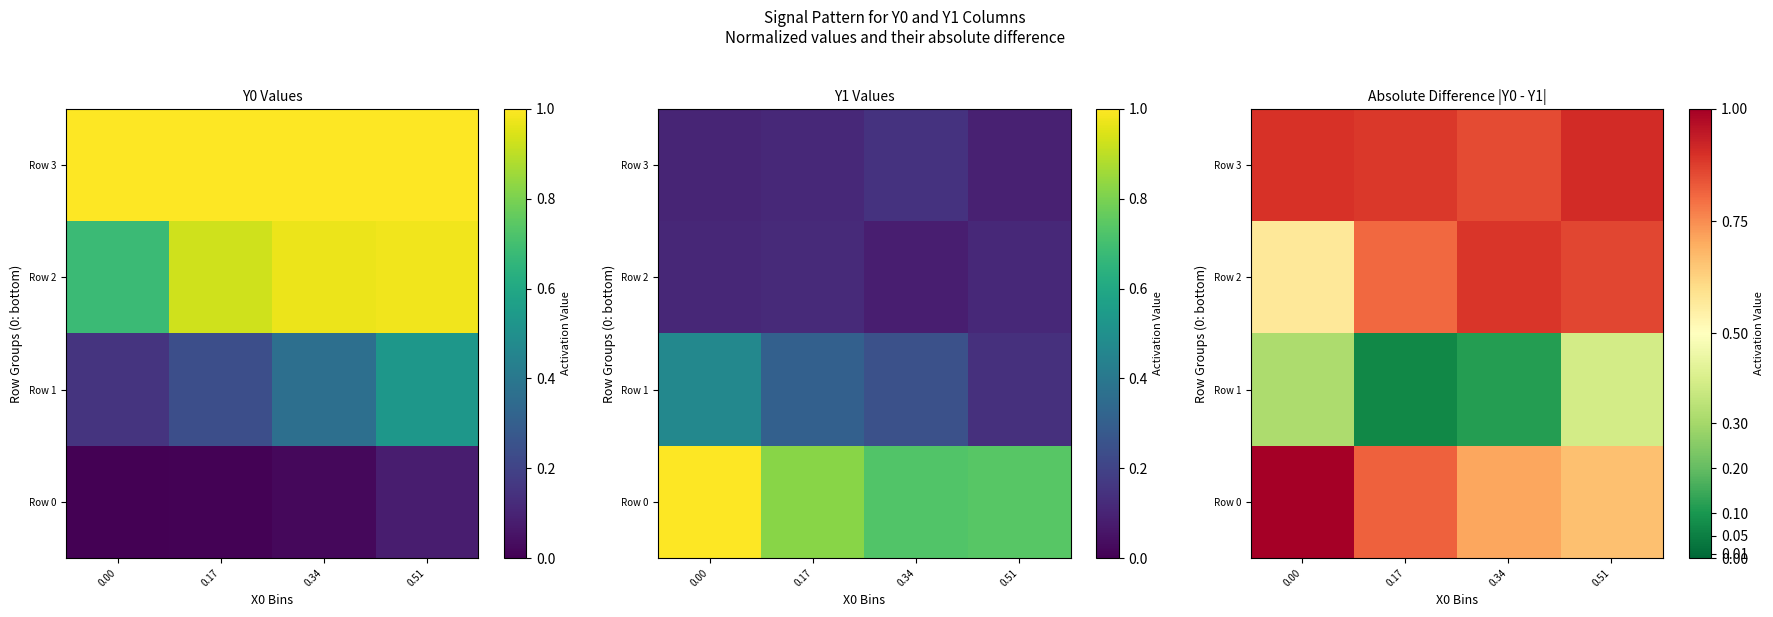

Which series has the largest total across all categories?

Row 3